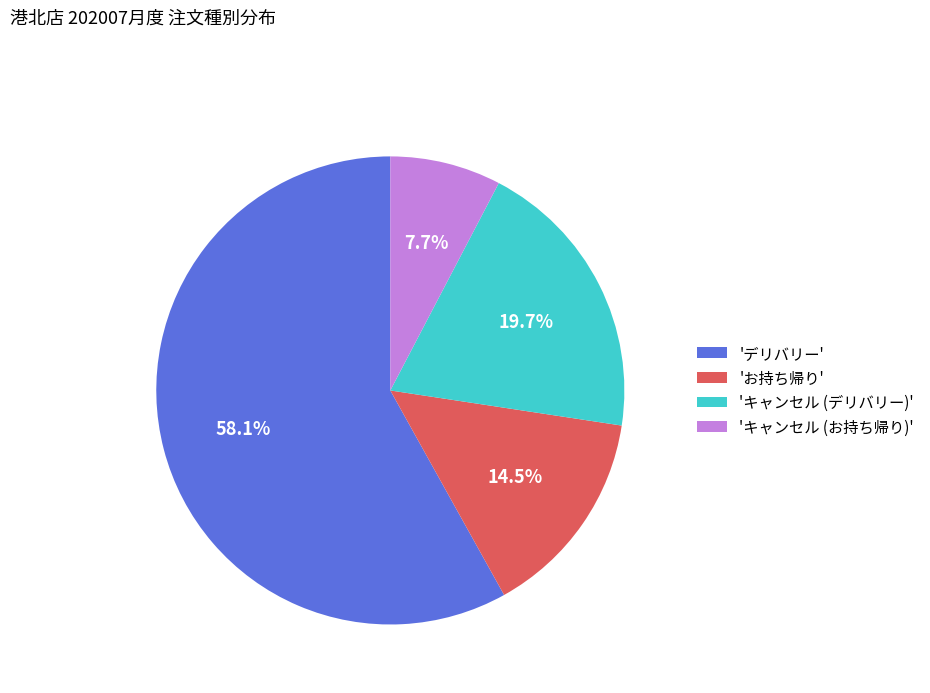

Which category accounts for the majority?

'デリバリー'